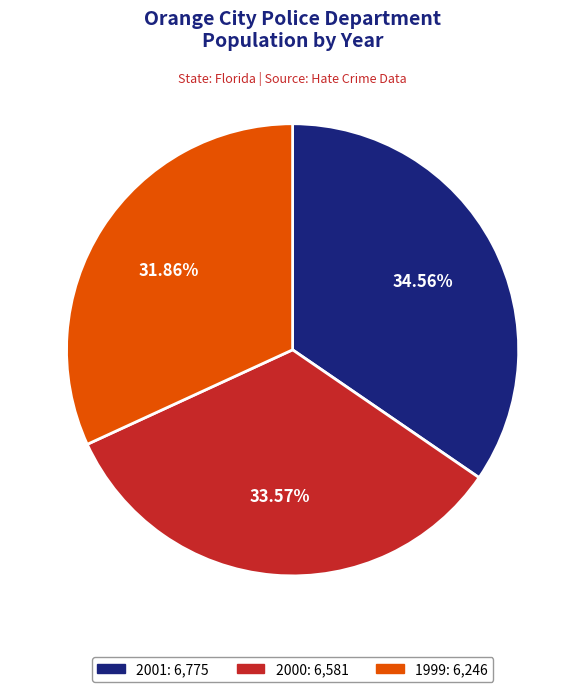

What is the ratio of the value at 2001 to the value at 2000?

1.0